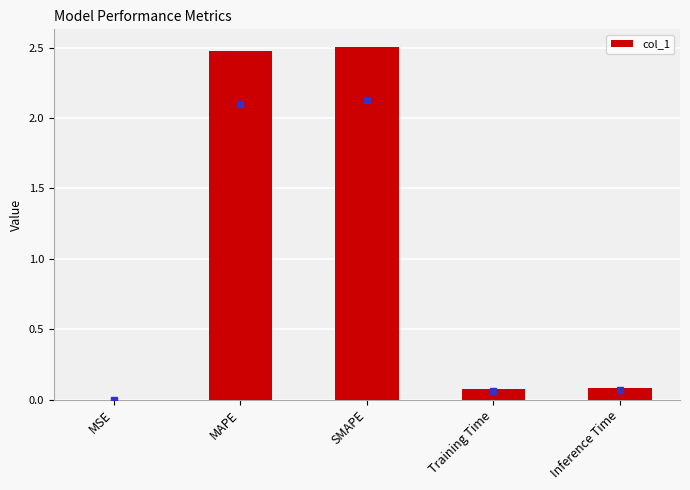

What is the maximum value shown in the chart?

2.5